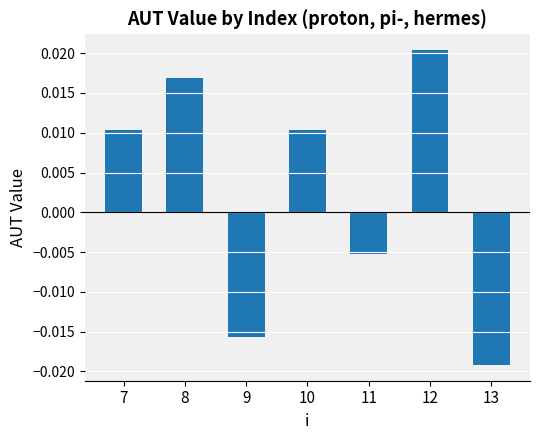

Which has a higher value, 11 or 13?

11